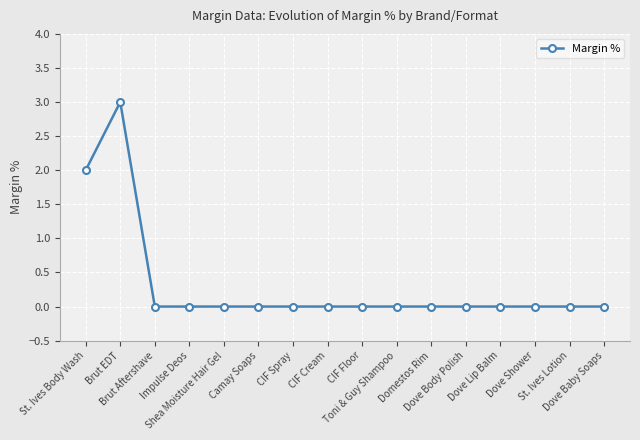

What is the maximum value shown in the chart?

3